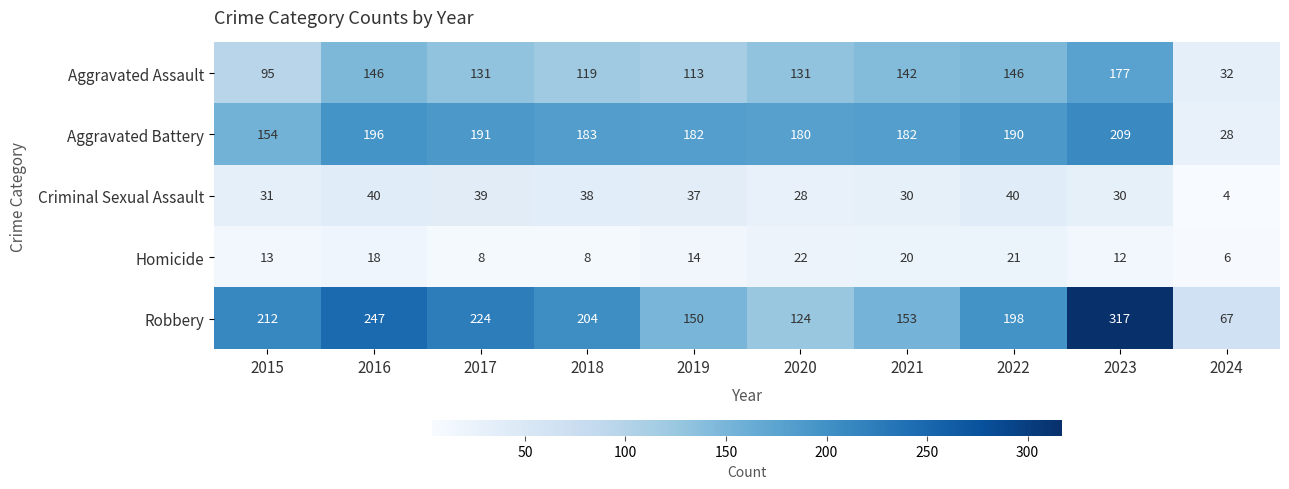

At which category is the sum across all series the highest?

2023